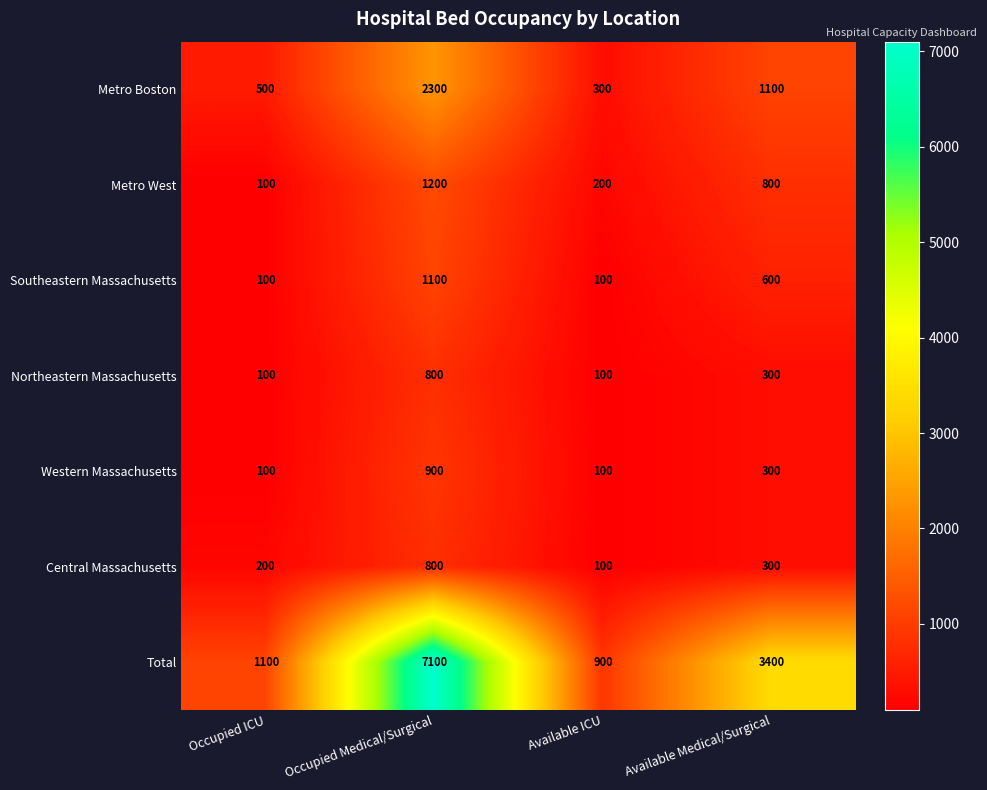

What is the sum of all Western Massachusetts values?

1400